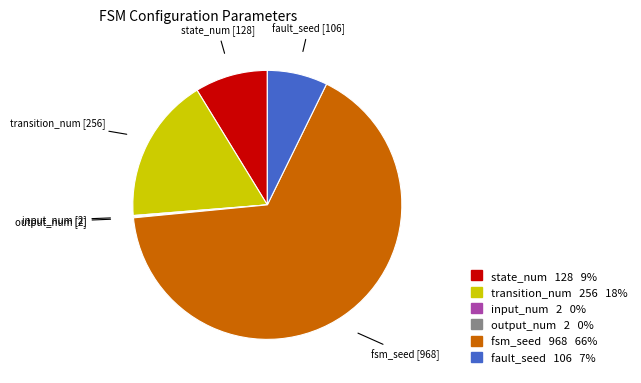

Between state_num and fault_seed, which is larger?

state_num